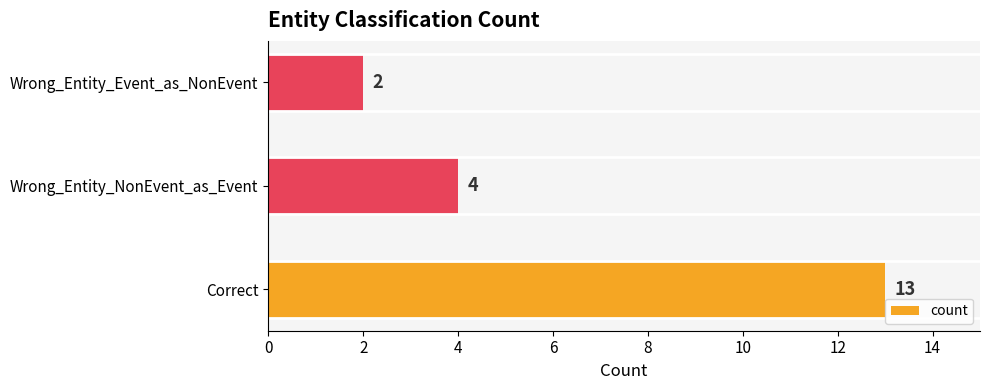

The chart shows a value of 2 at Wrong_Entity_Event_as_NonEvent. True or false?

True